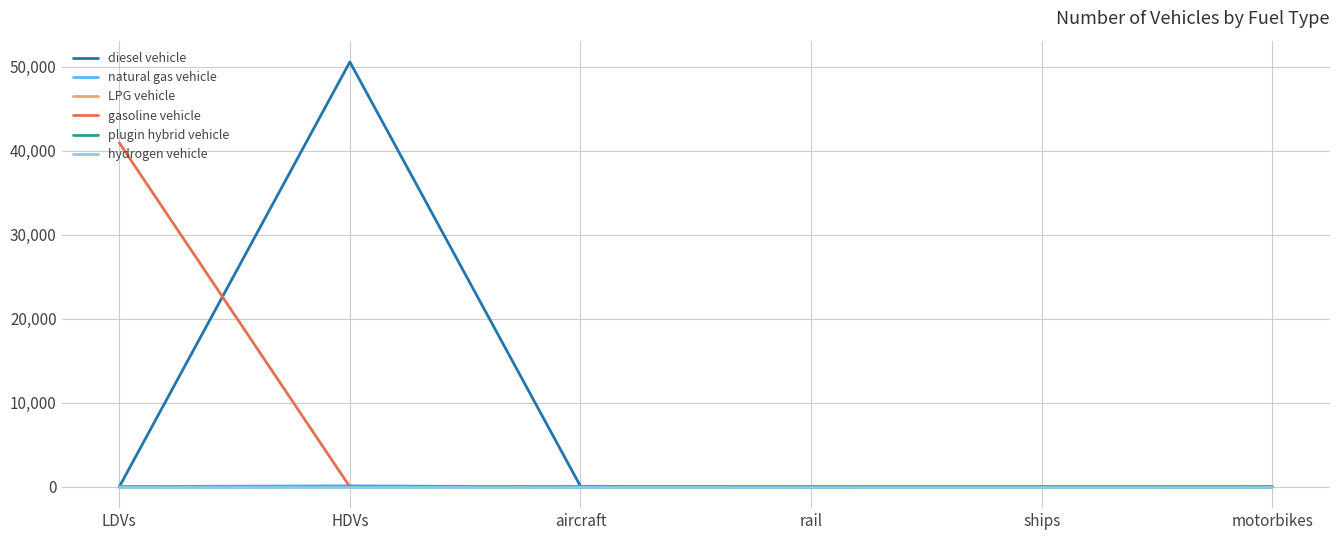

Which series changed the most between HDVs and ships?

diesel vehicle